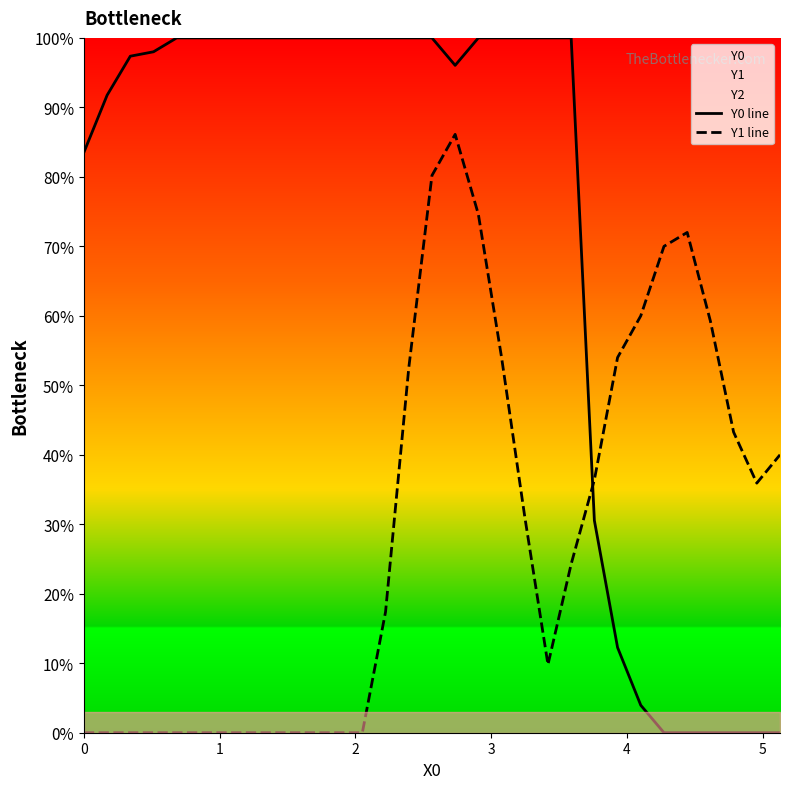

What is the value of the Y1 line point at the 25th from the left?

0.6